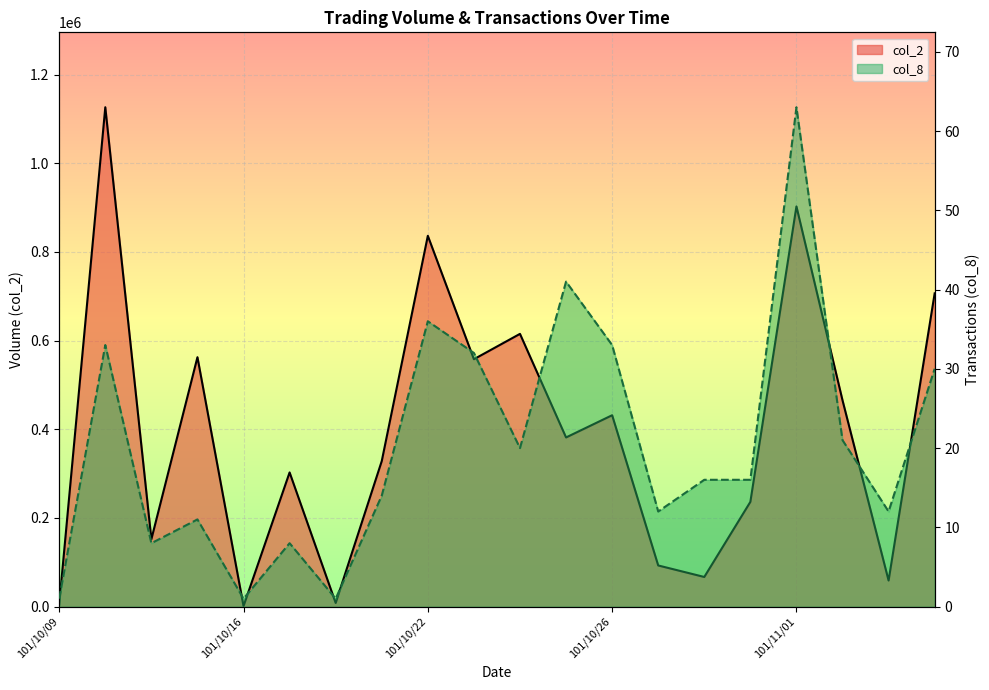

Rank the series by their maximum value, from lowest to highest.

col_8, col_2